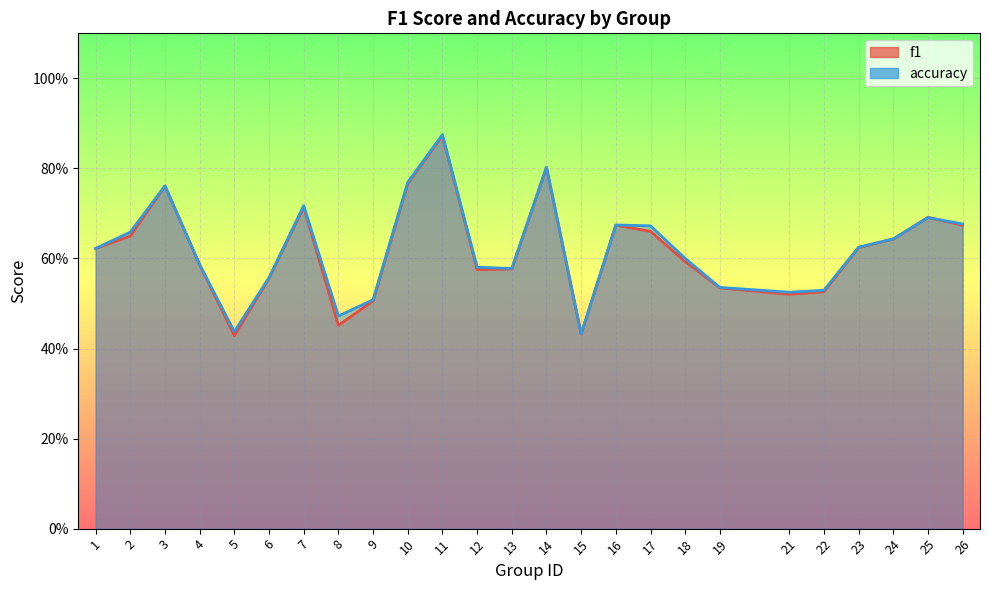

What is the total value across all series at 26?

1.4